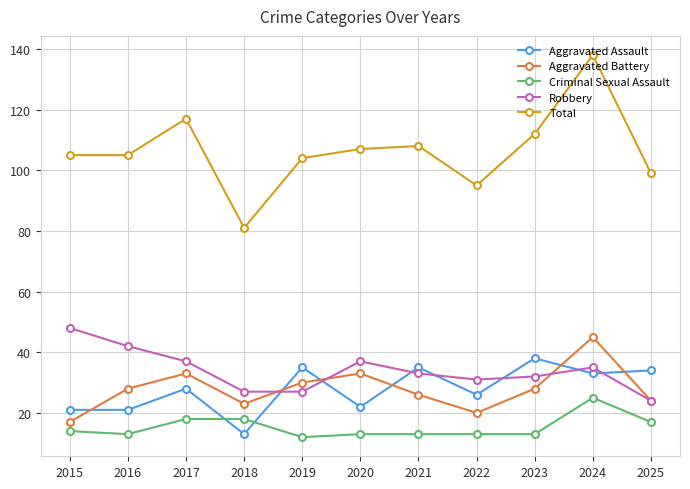

Is it true that Criminal Sexual Assault equals 29 at 2018?

False